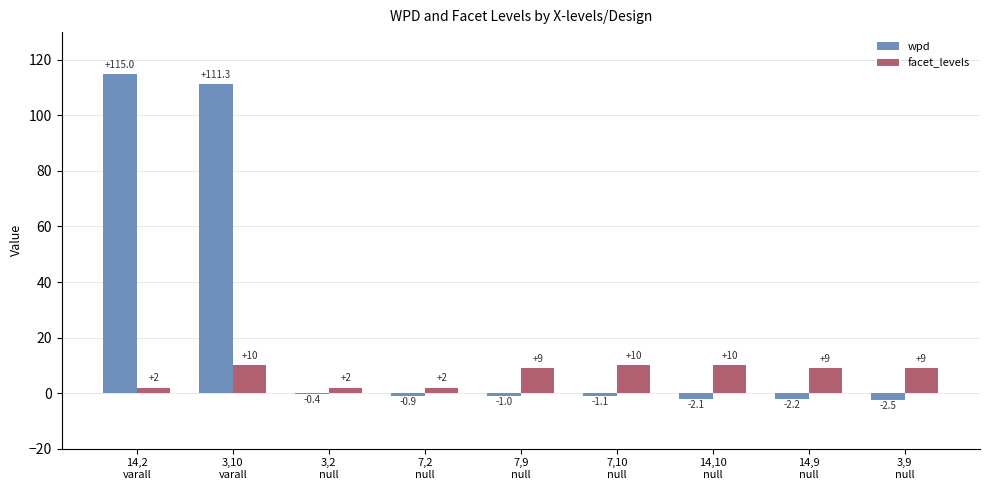

Count the number of categories in the chart.

9